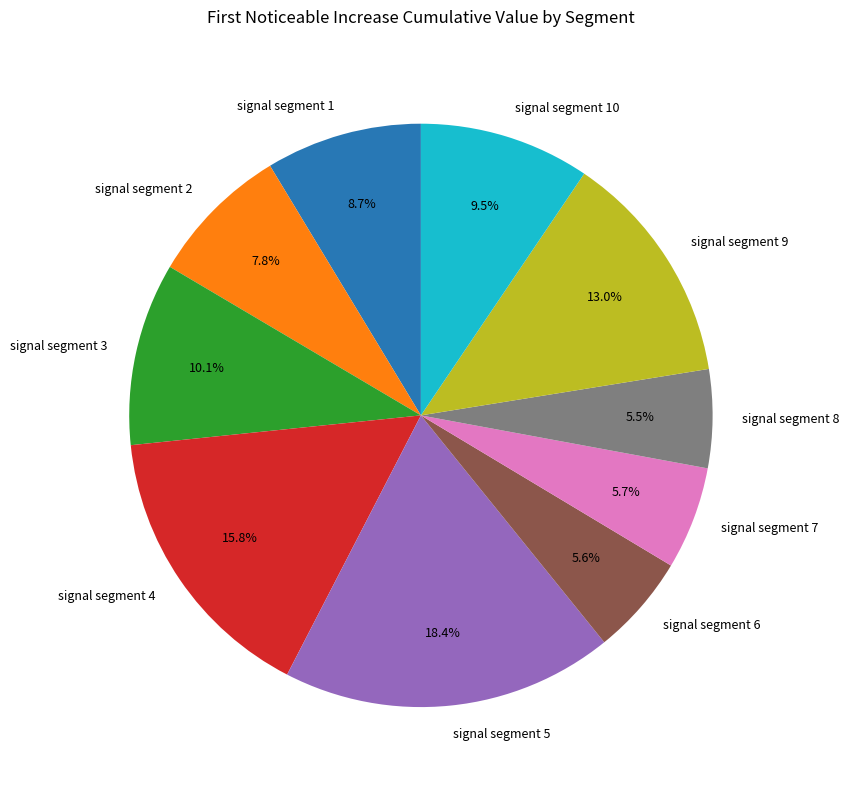

What is the largest slice in the pie chart?

signal segment 5